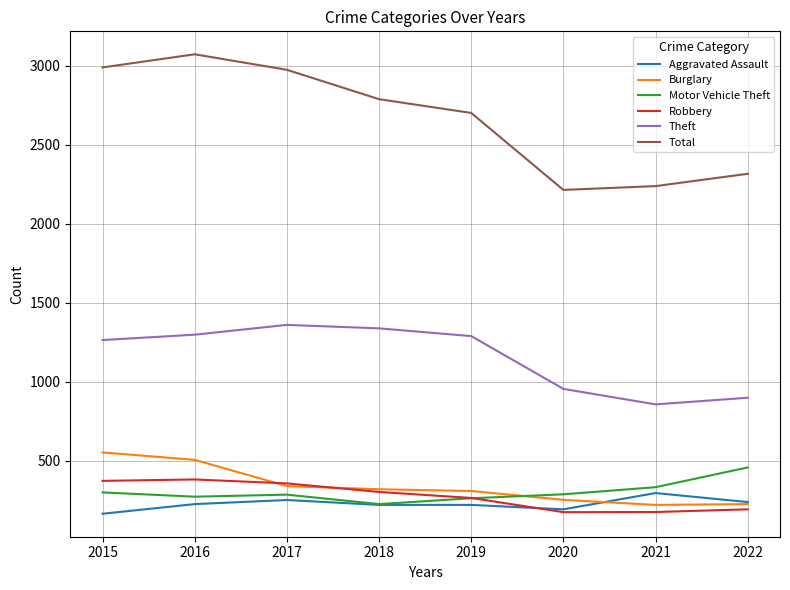

What is the total value across all series at 2017?

5563